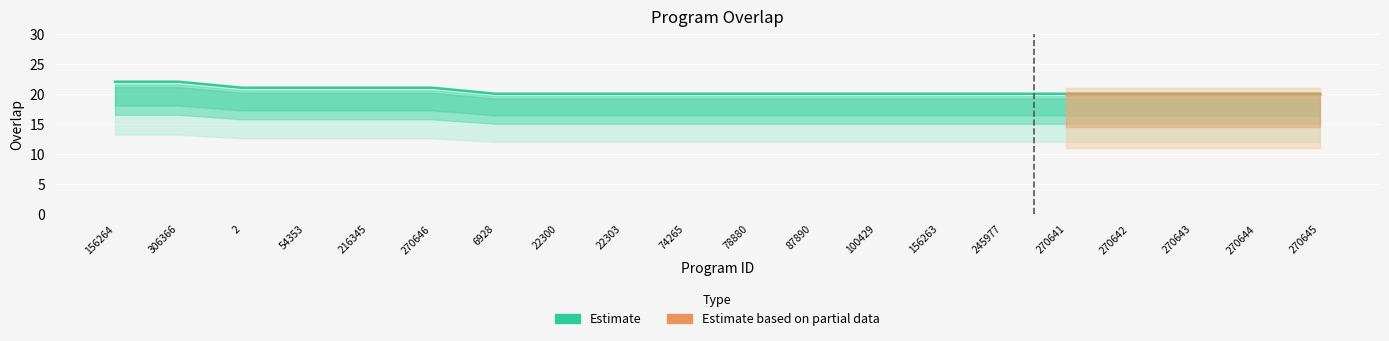

What is the value of the 10th point from the left?

20